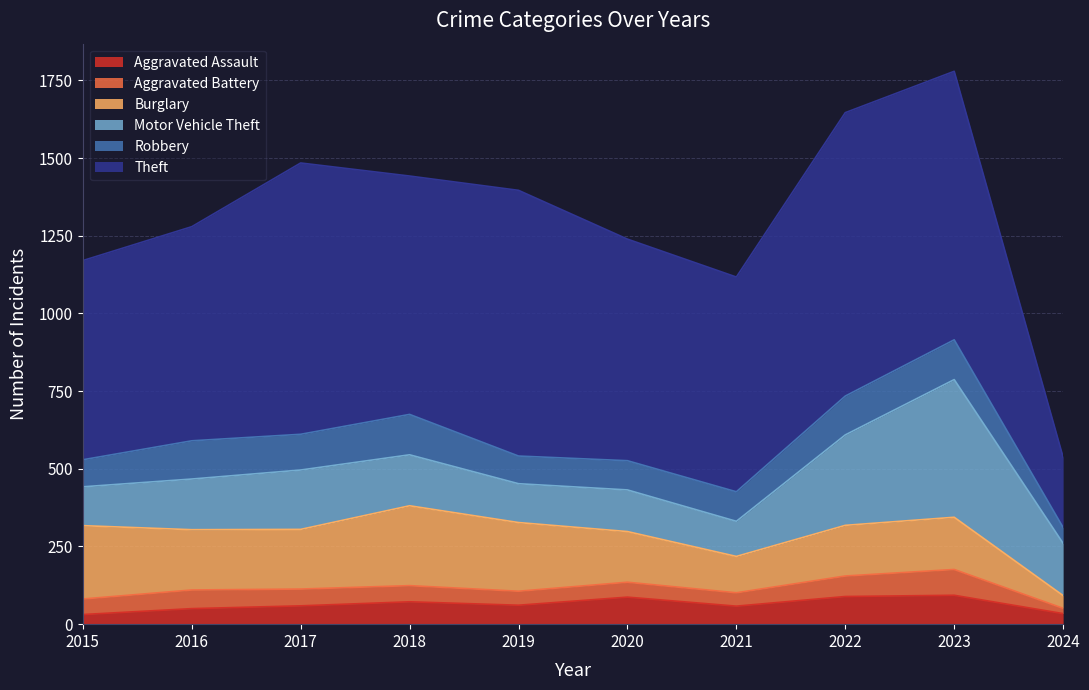

Reading left to right, extract all data points from this chart.

Aggravated Assault: 31	50	59	72	61	87	58	89	93	34
Aggravated Battery: 50	60	54	52	45	48	43	66	83	17
Burglary: 236	194	192	257	221	163	117	163	168	41
Motor Vehicle Theft: 125	163	191	164	125	134	113	291	443	168
Robbery: 87	123	115	130	89	94	95	125	128	51
Theft: 641	689	873	767	855	713	691	912	864	226